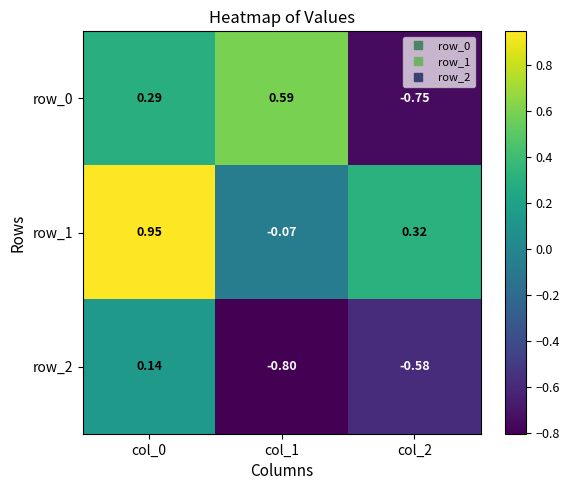

Is the value of row_0 at col_1 greater than the value of row_1 at col_1?

Yes